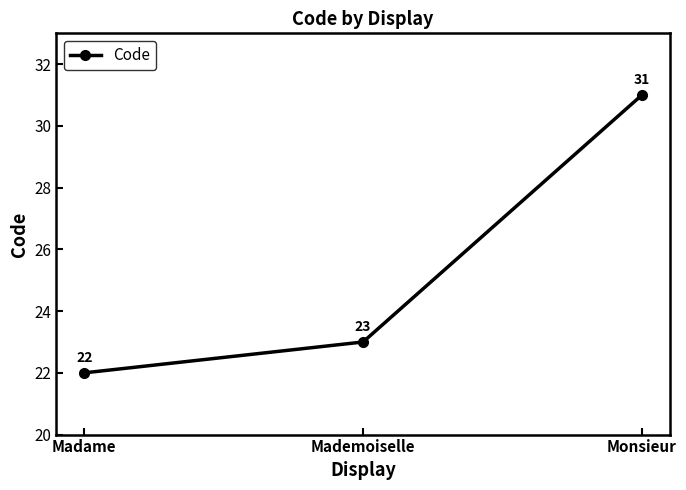

Rank the categories by value from lowest to highest.

Madame, Mademoiselle, Monsieur